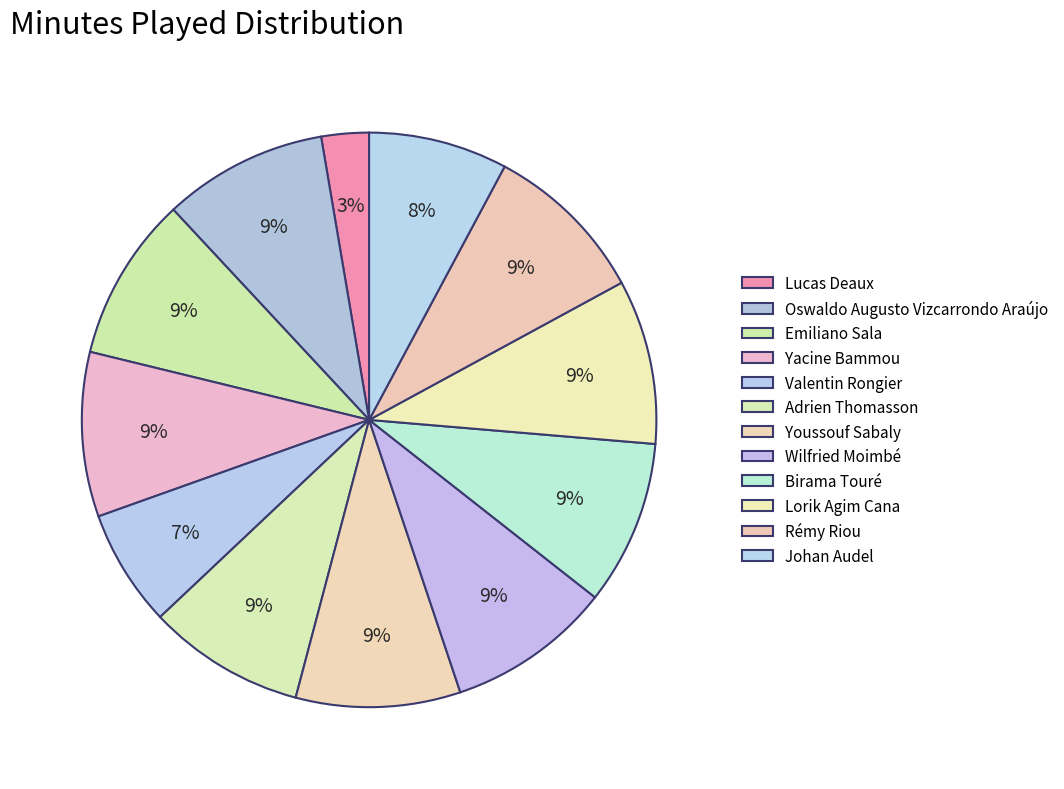

Is Valentin Rongier the majority of the pie?

No